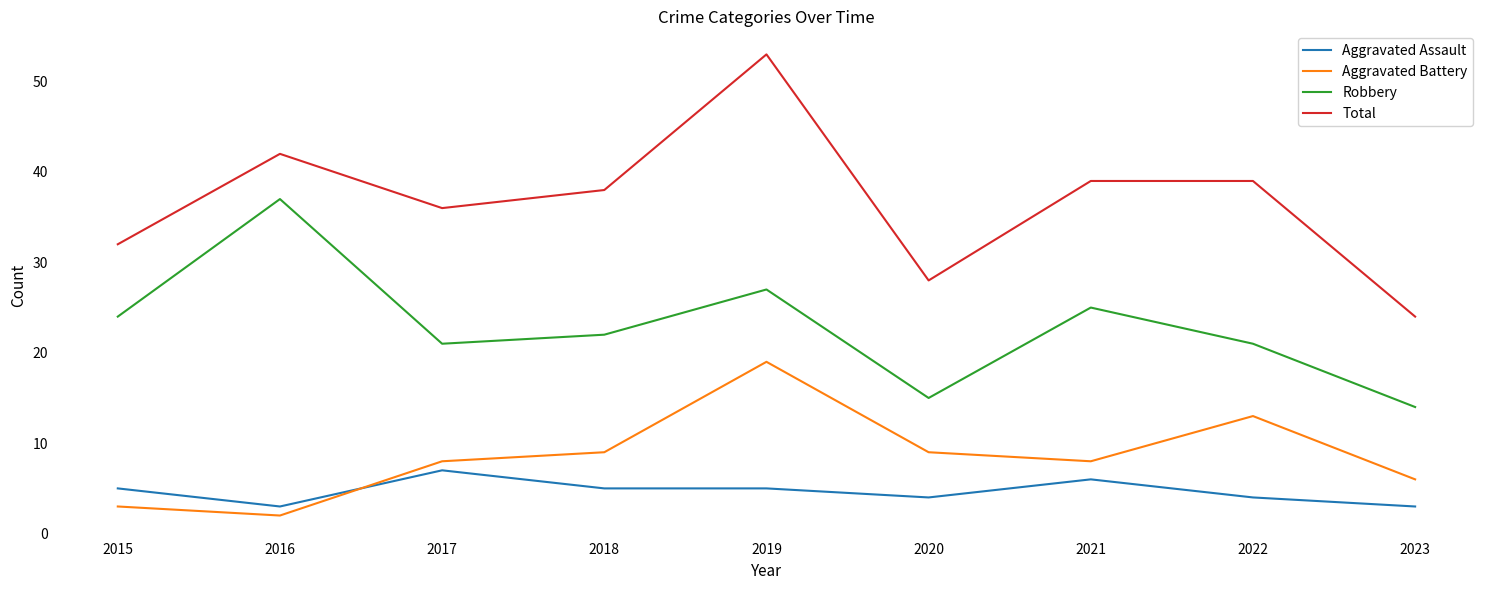

What is the approximate value of Total at 2017?

36